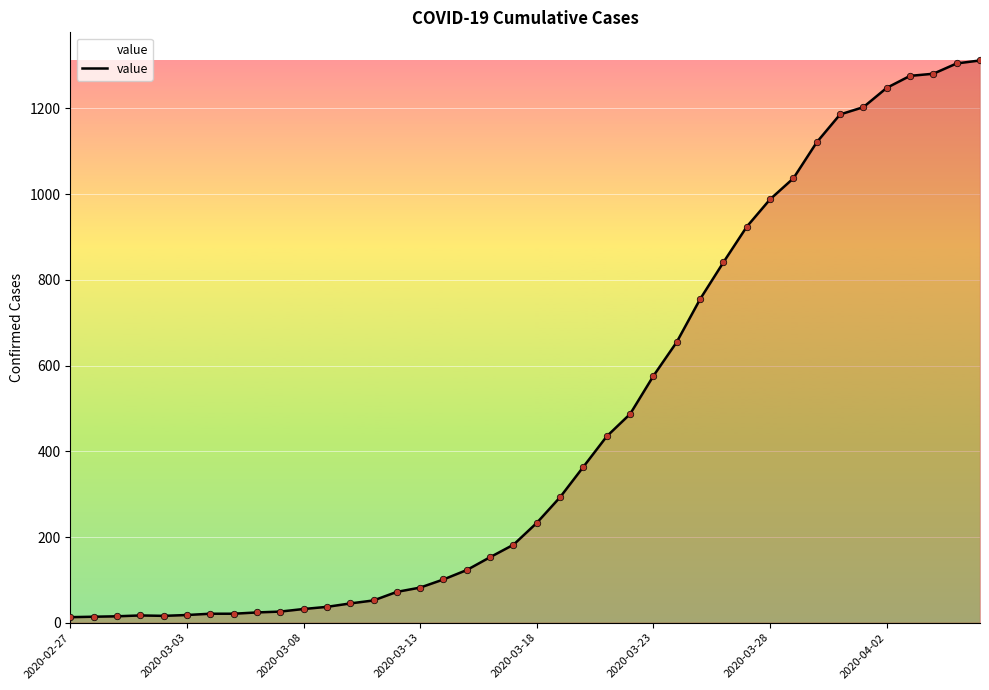

What is the greatest value displayed?

1312